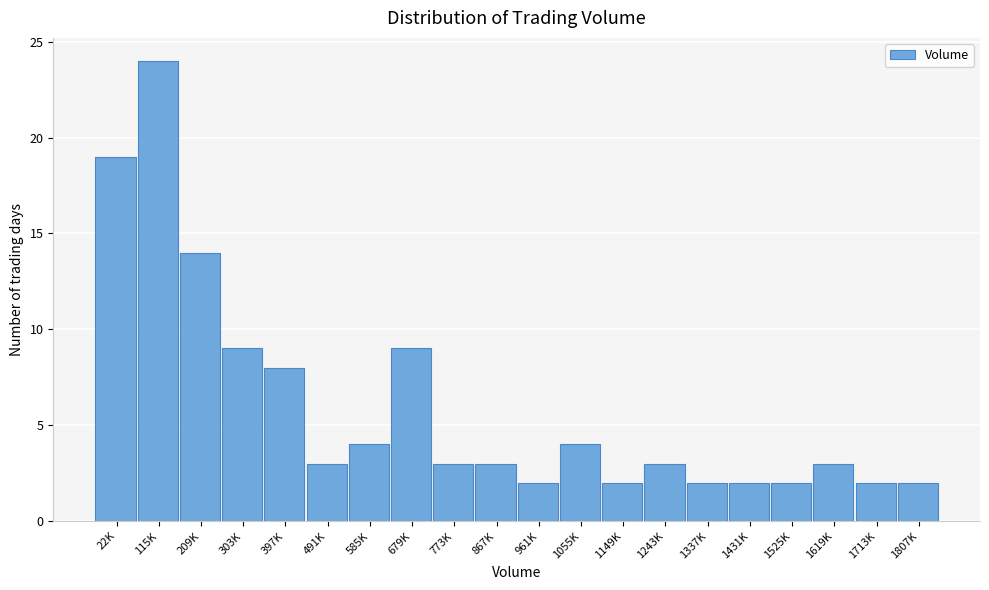

Reading left to right, transcribe all the data shown in this chart.

19	24	14	9	8	3	4	9	3	3	2	4	2	3	2	2	2	3	2	2